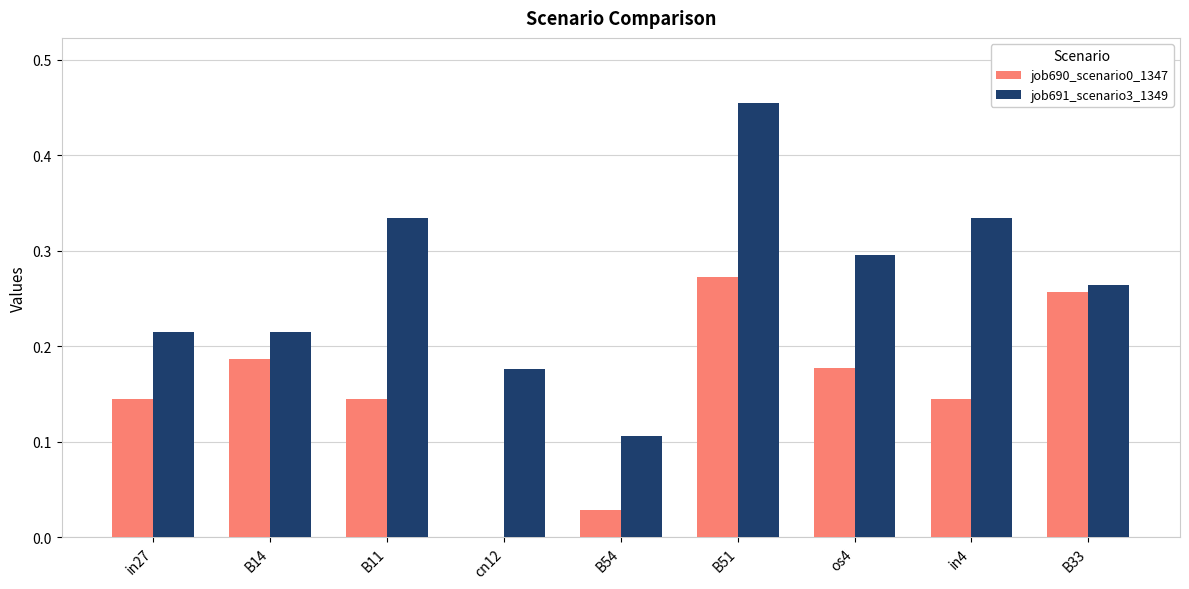

The job691_scenario3_1349 series shows 0.4 at os4. True or false?

False